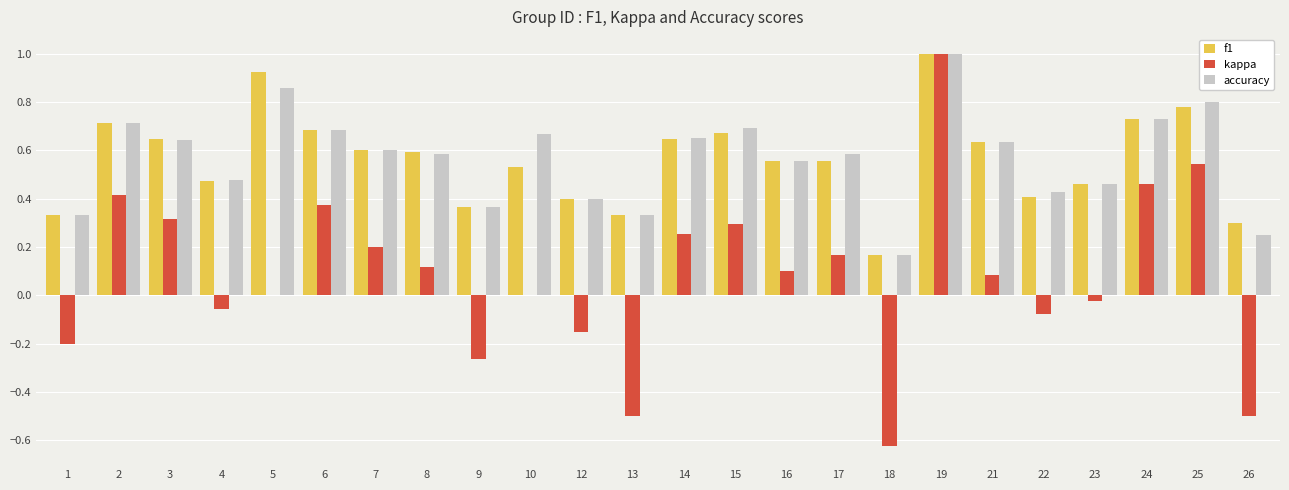

What is the total value across all series at 10?

1.2